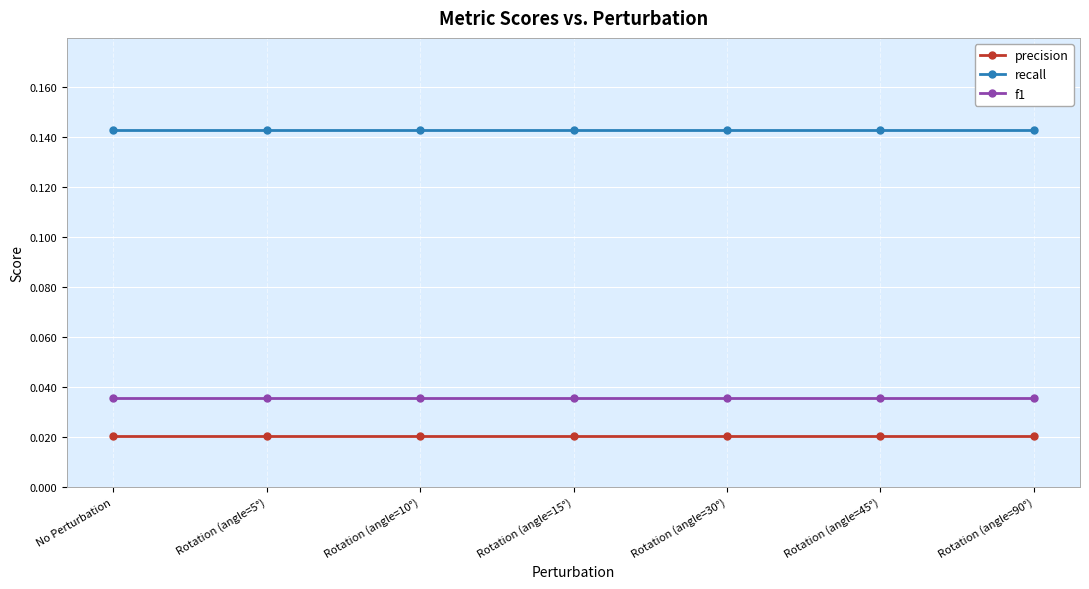

At Rotation (angle=15°), list the series in order from largest to smallest.

recall, f1, precision